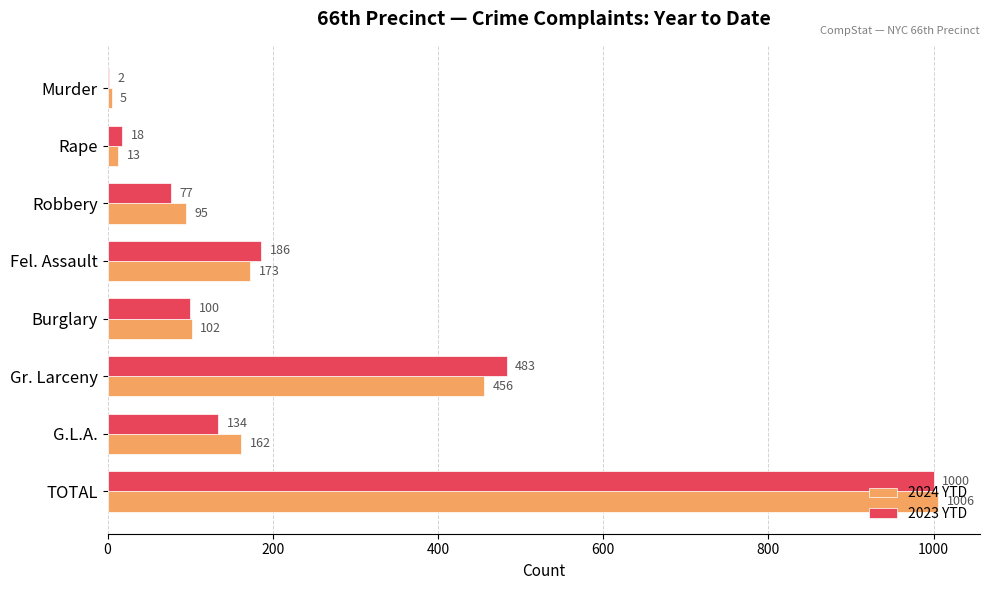

What is the sum of all 2023 YTD values?

2000